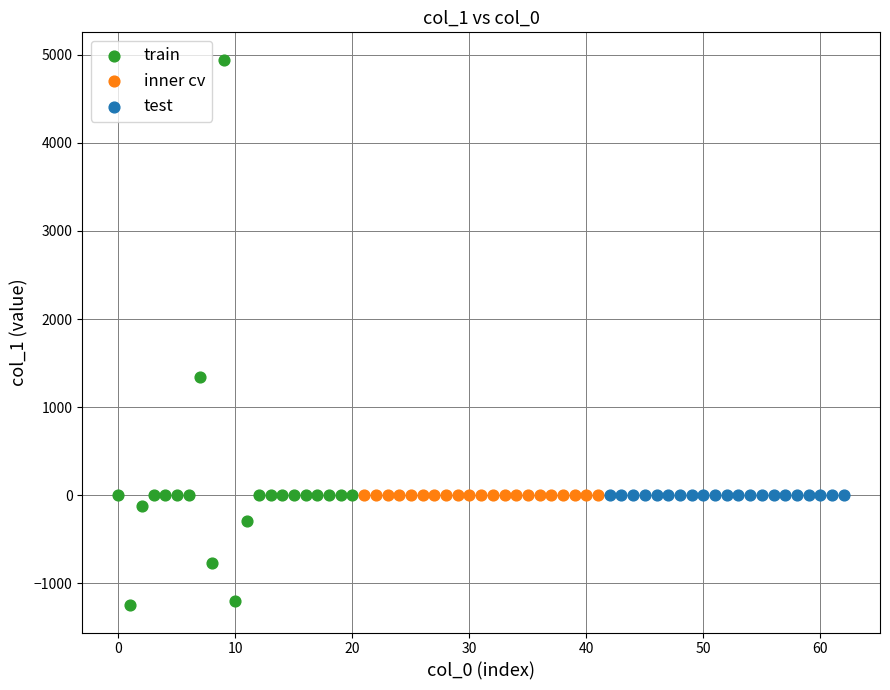

What are all the series names shown in the legend?

train, inner cv, test